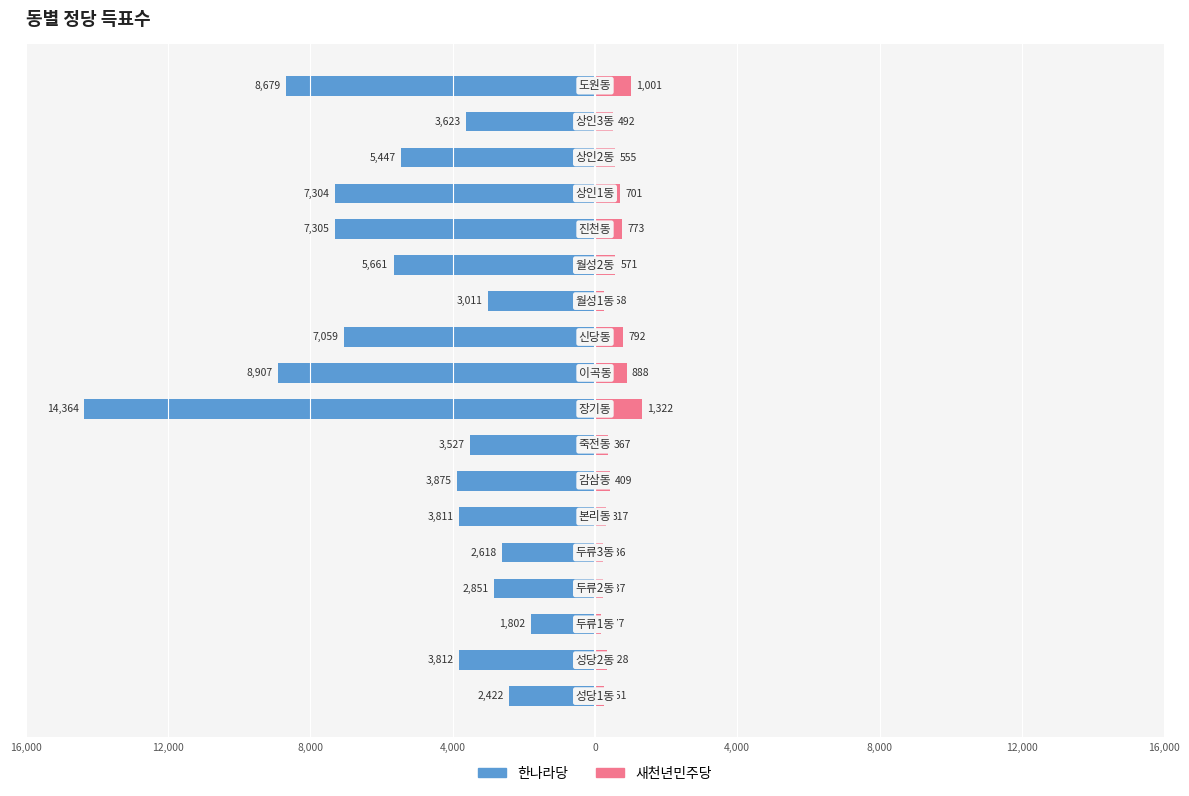

The value of 한나라당 at 12,000 is -5756. True or false?

False